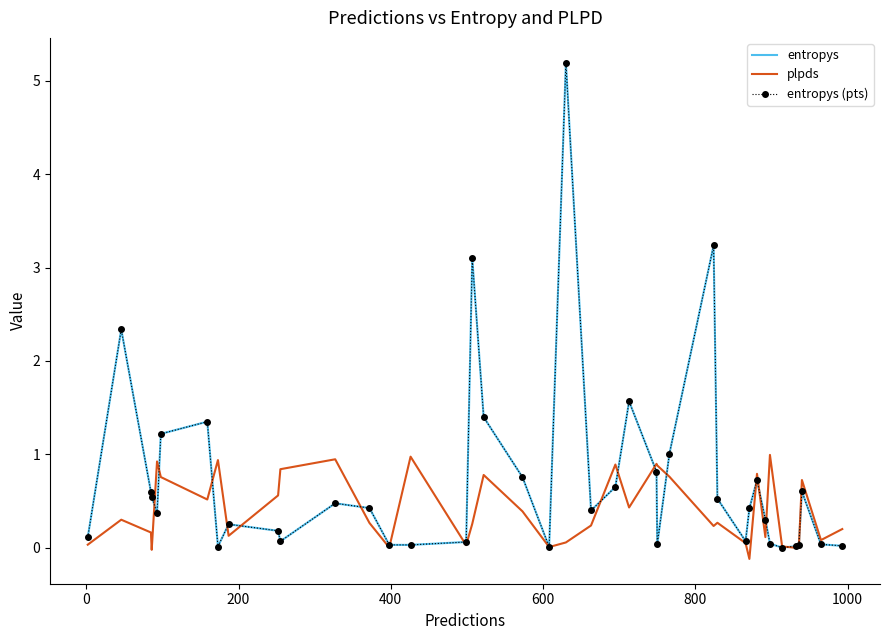

How many categories are shown in the chart?

40